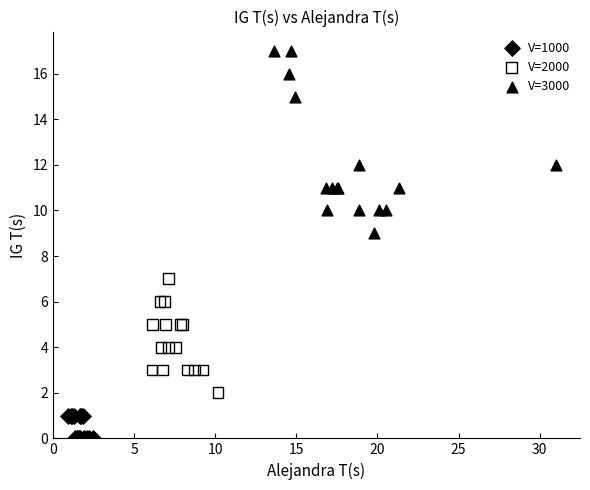

Which series has the widest spread of Y values?

V=3000